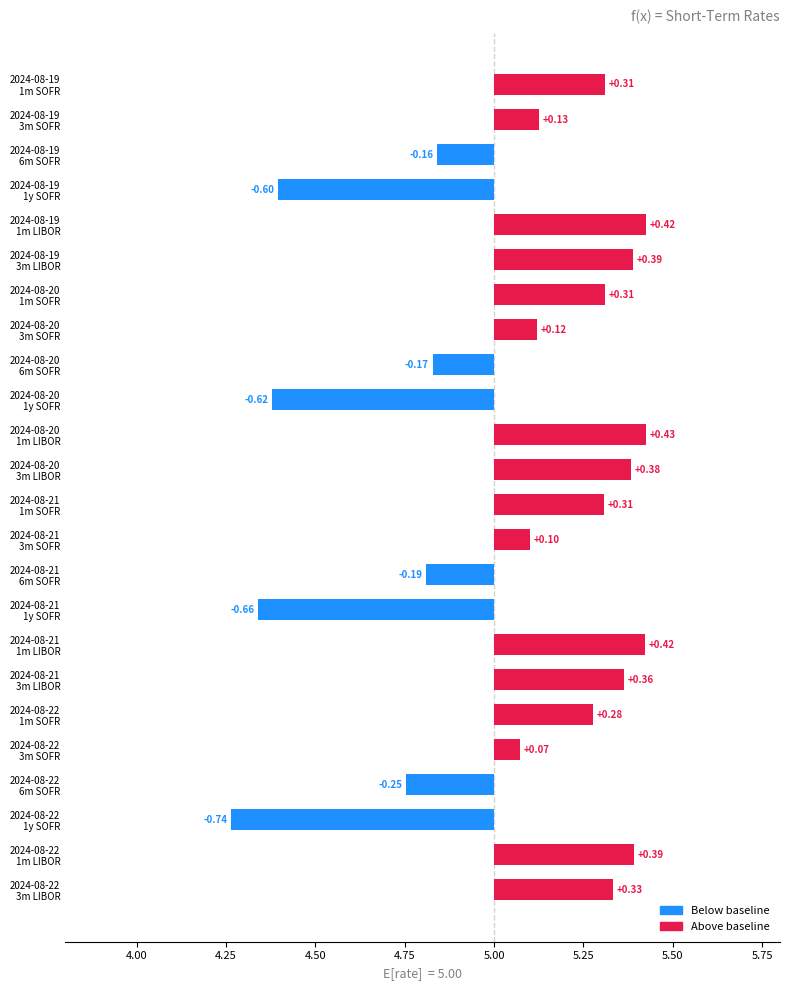

Are the bars grouped side by side (vs. stacked)?

Yes